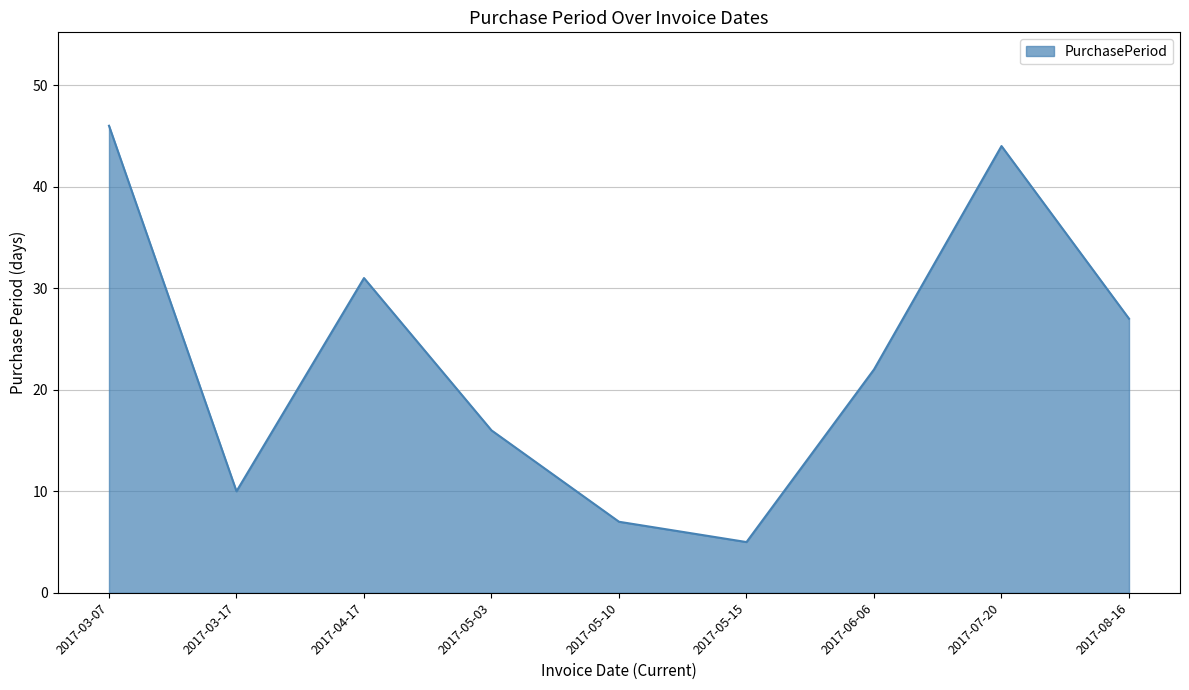

What is the ratio of the value at 2017-03-17 to the value at 2017-05-10?

1.4